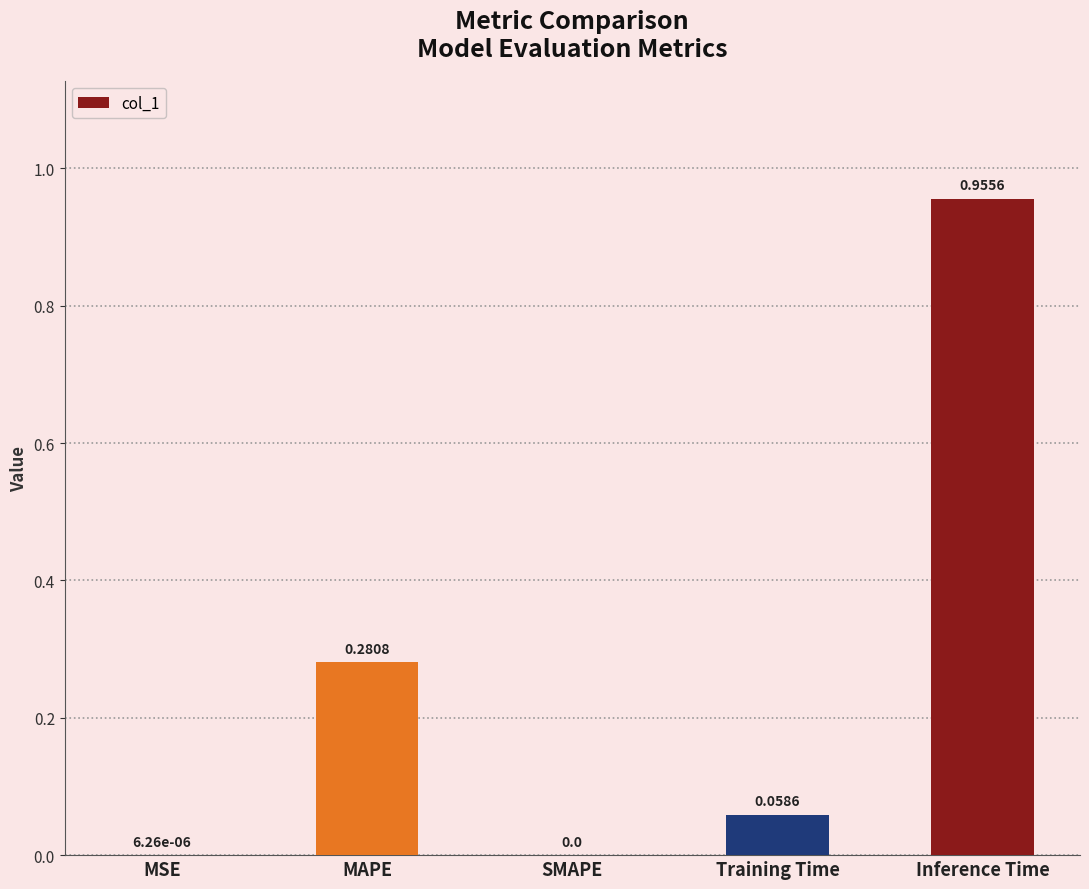

What is the sum of all values?

1.3